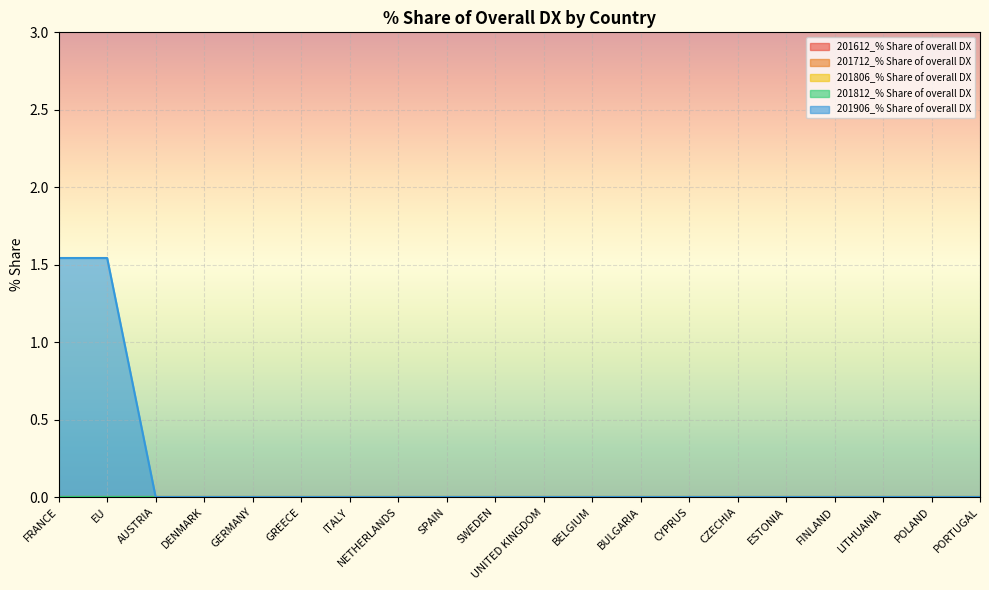

At which category does the chart reach its peak across all series?

FRANCE